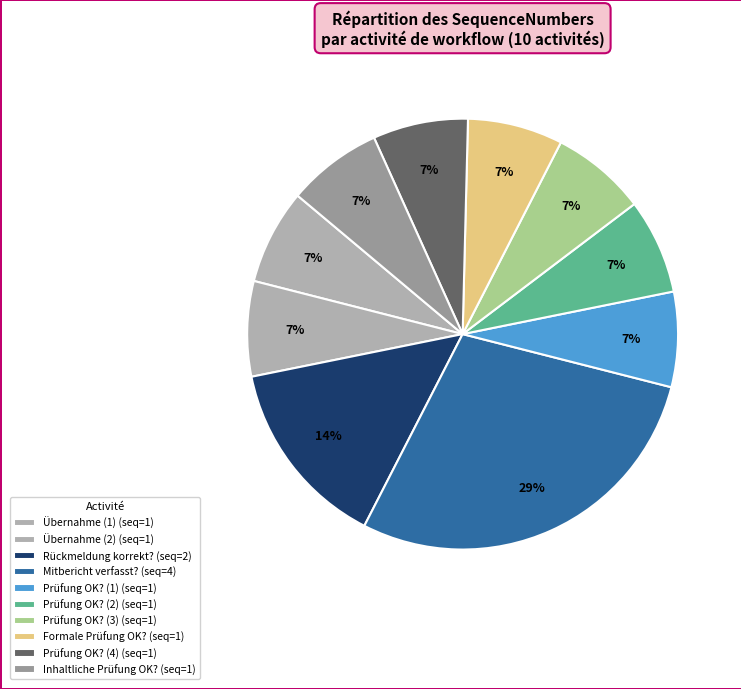

How many segments does this pie chart have?

10